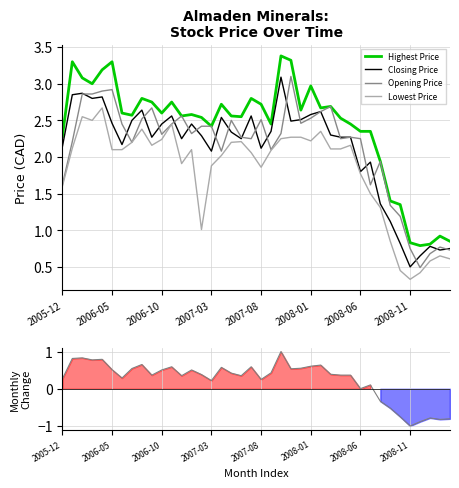

How many values in the Ranking metric scores series exceed 0?

32